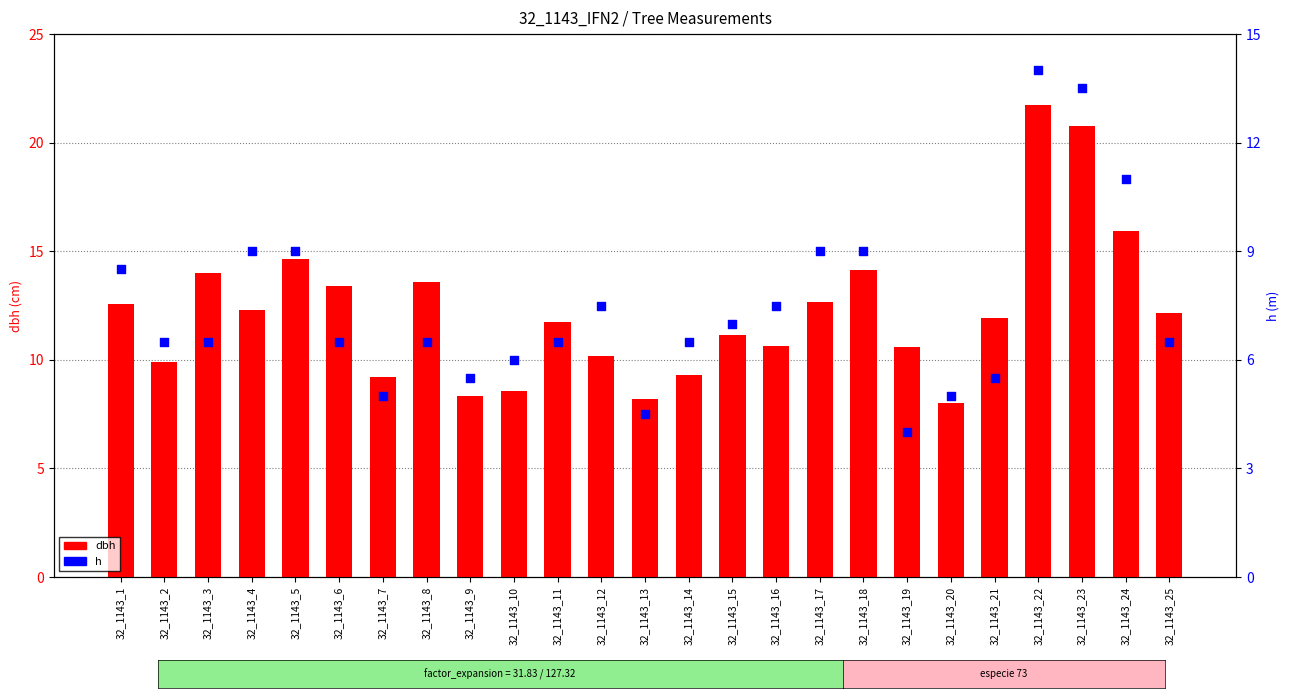

Which series has the largest total across all categories?

dbh